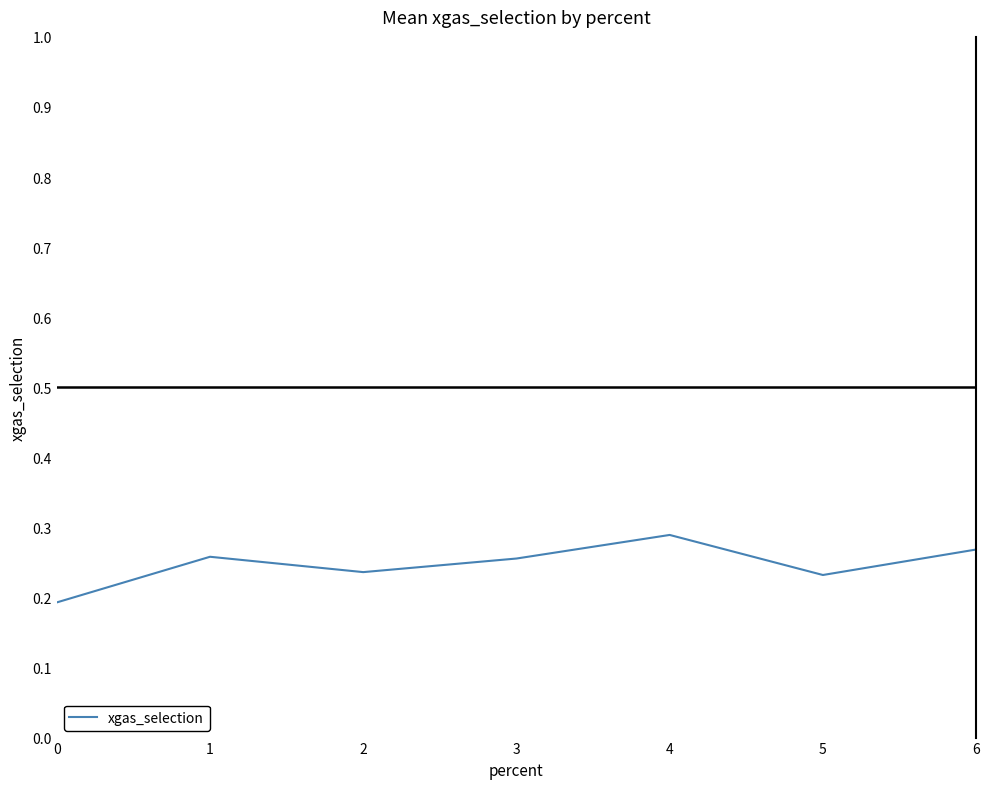

True or false: the data has more than 0 interior local peaks.

True